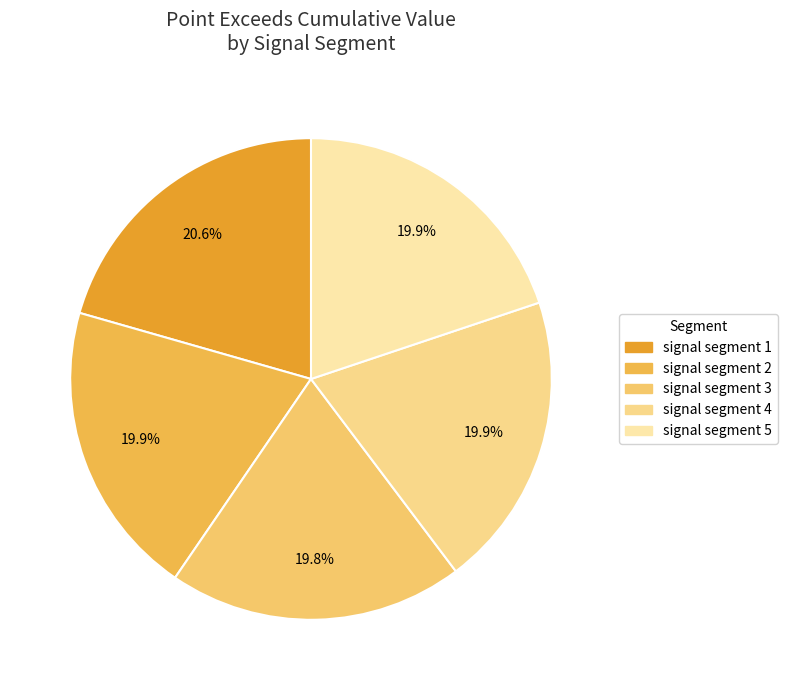

How many segments does this pie chart have?

5